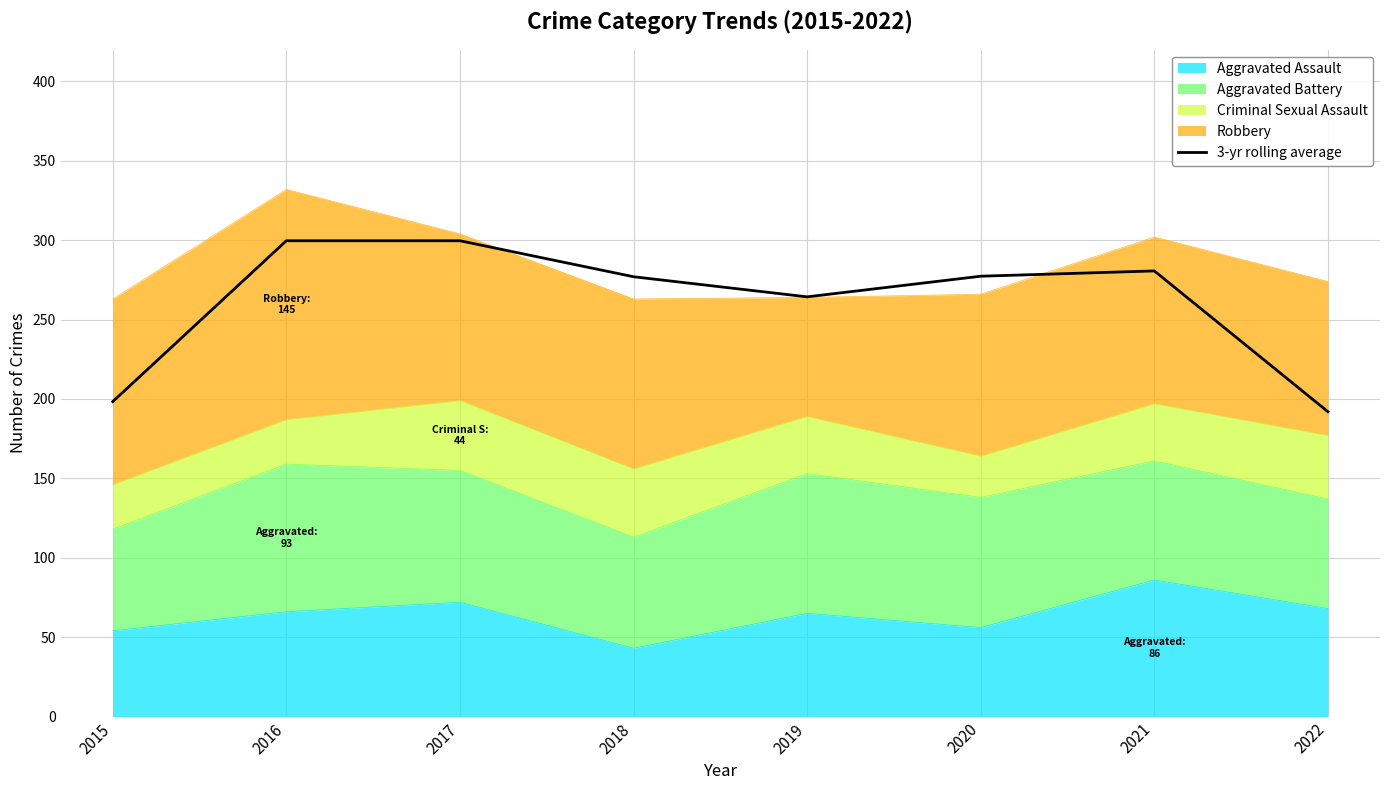

Which category has the lowest value across all series?

2022